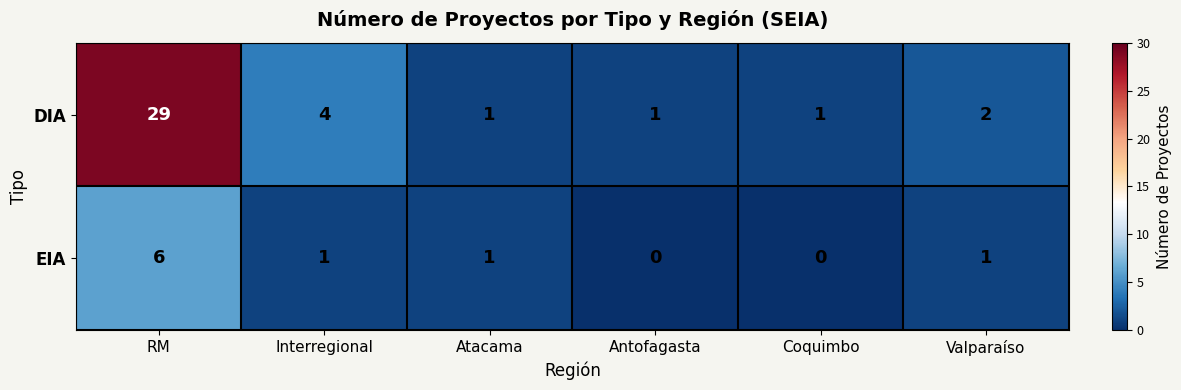

At how many categories does at least one series exceed 8?

1